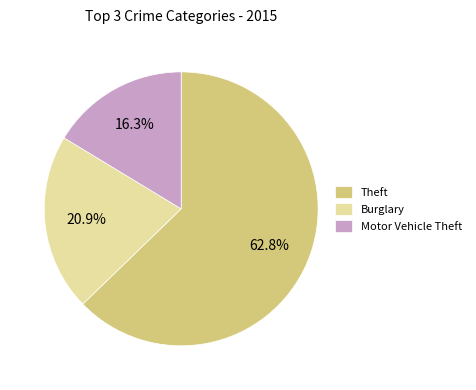

What is the ratio of the value at Burglary to the value at Motor Vehicle Theft?

1.3